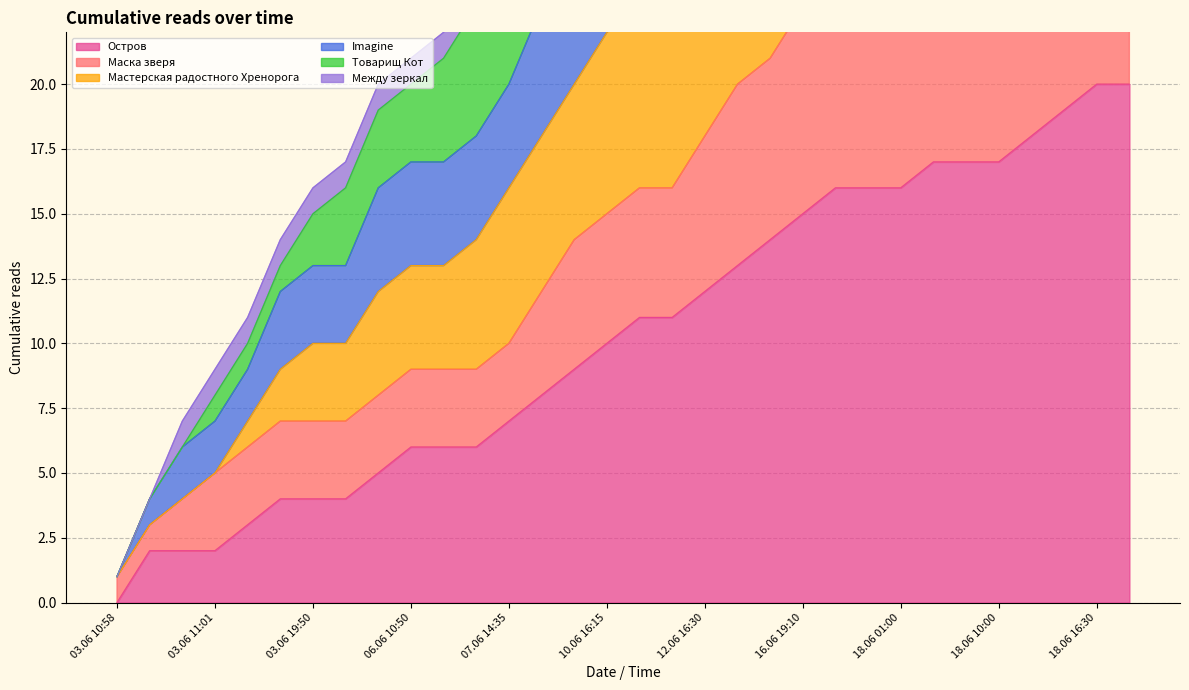

Where does the Маска зверя series first go above 16?

12.06 16:30